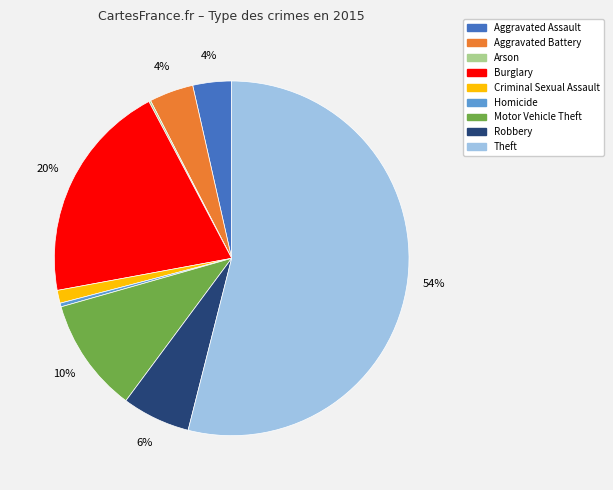

Do Criminal Sexual Assault and Robbery together represent more than half of the pie?

No